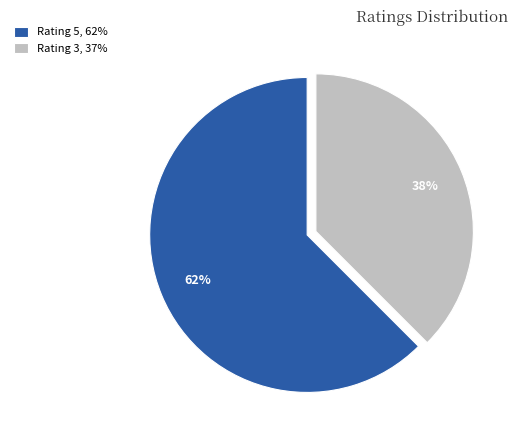

To the nearest percent, what is the combined percentage of Rating 3 and Rating 5?

100%